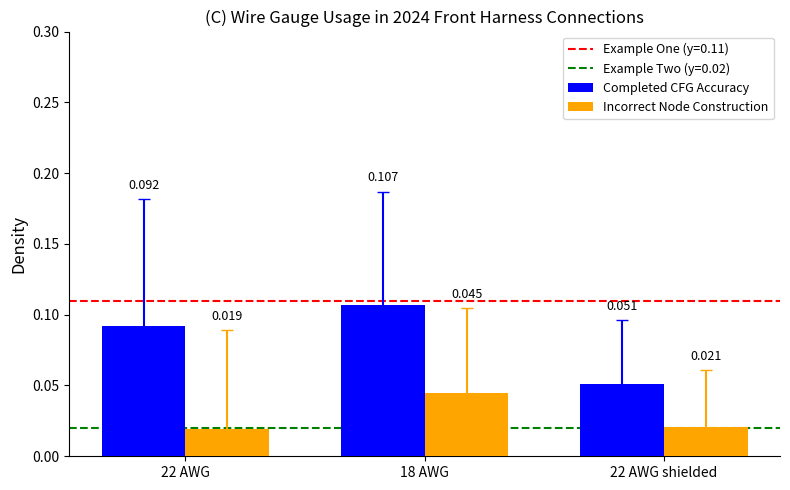

List the series in order of their peak value, lowest first.

Incorrect Node Construction, Completed CFG Accuracy